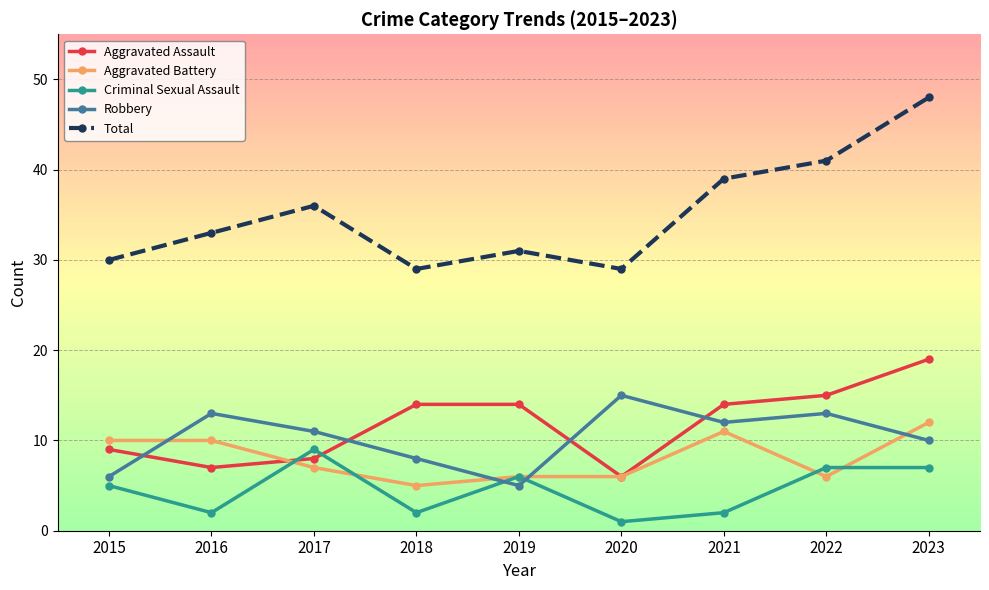

The value of Total at 2018 is 29. True or false?

True